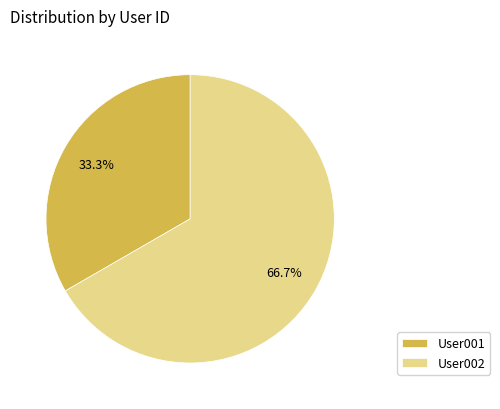

Which slice is the smallest?

User001